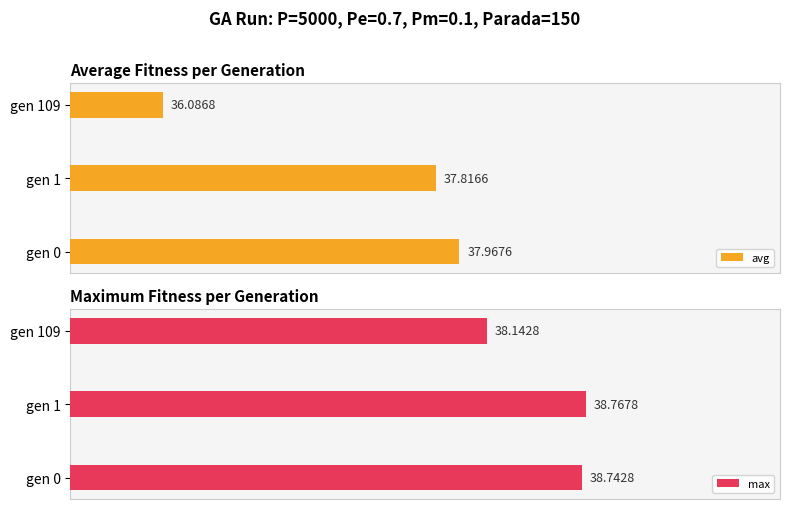

At which label is max closest to 38?

gen 109